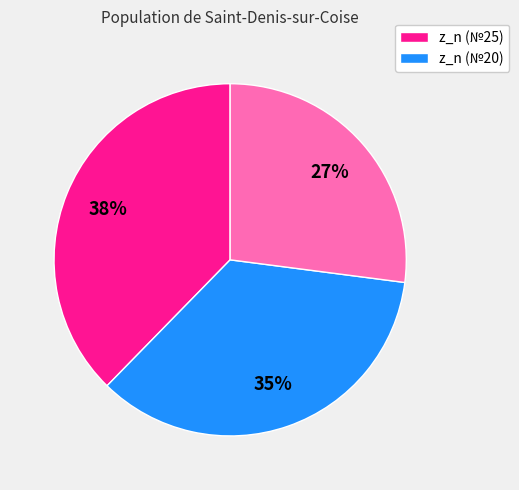

To the nearest percent, what is the average slice percentage?

33%